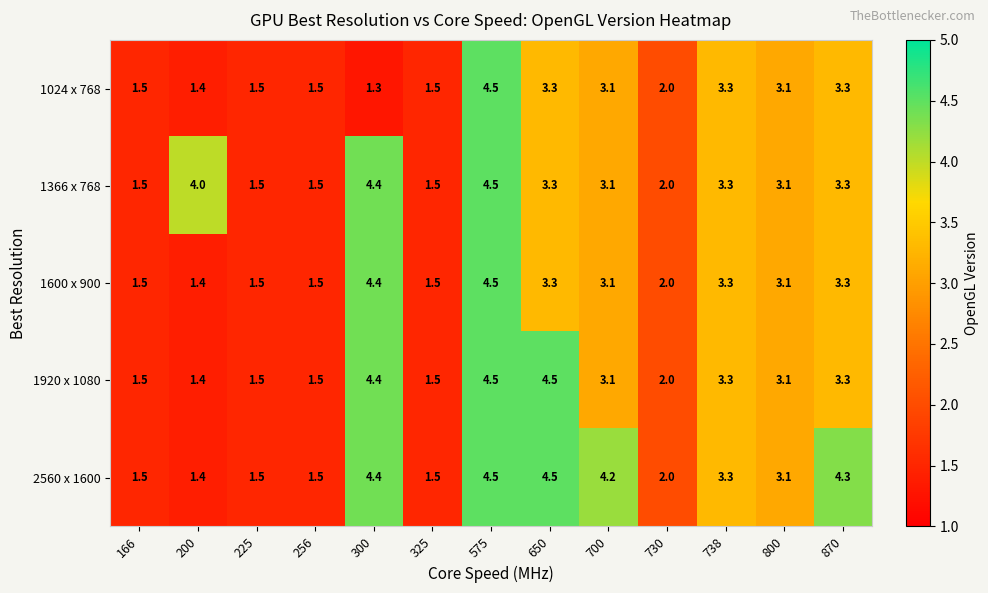

How many data points in 2560 x 1600 are above 3?

7